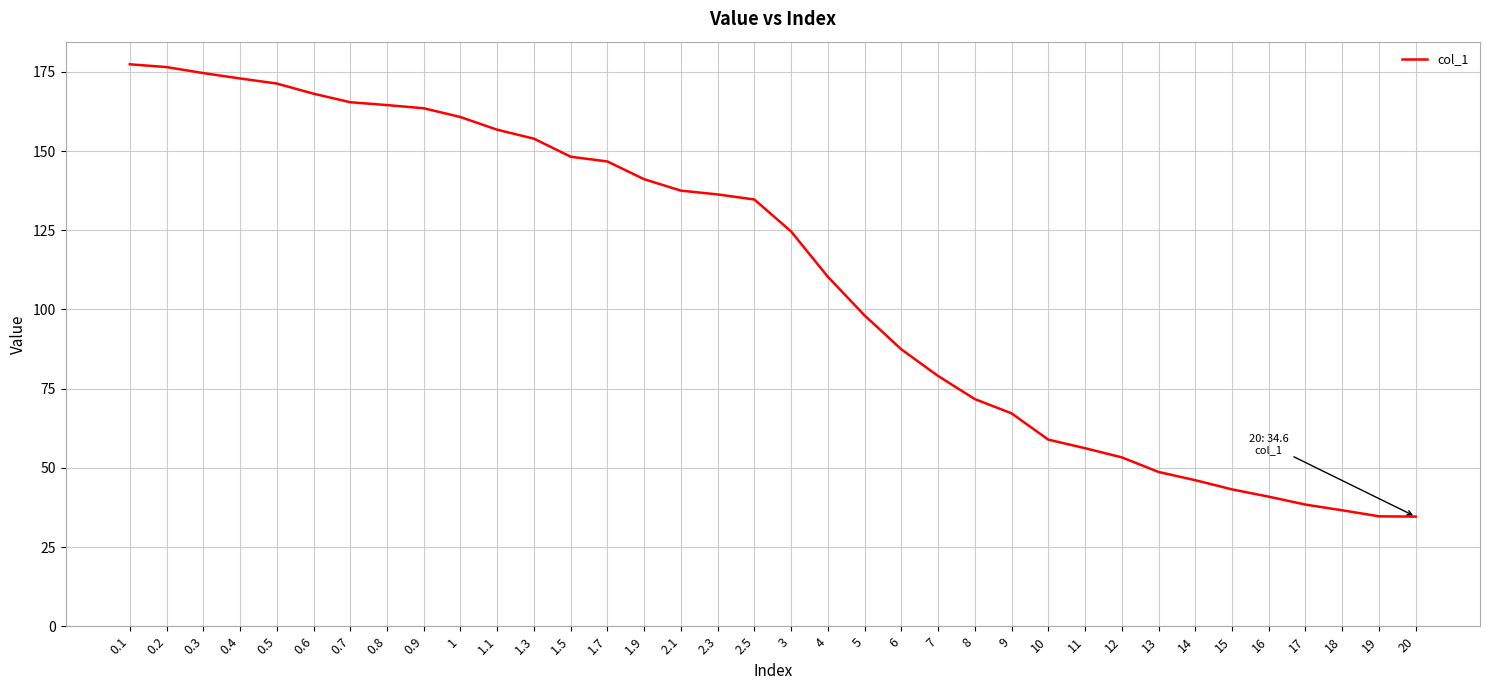

What is the average value?

110.6